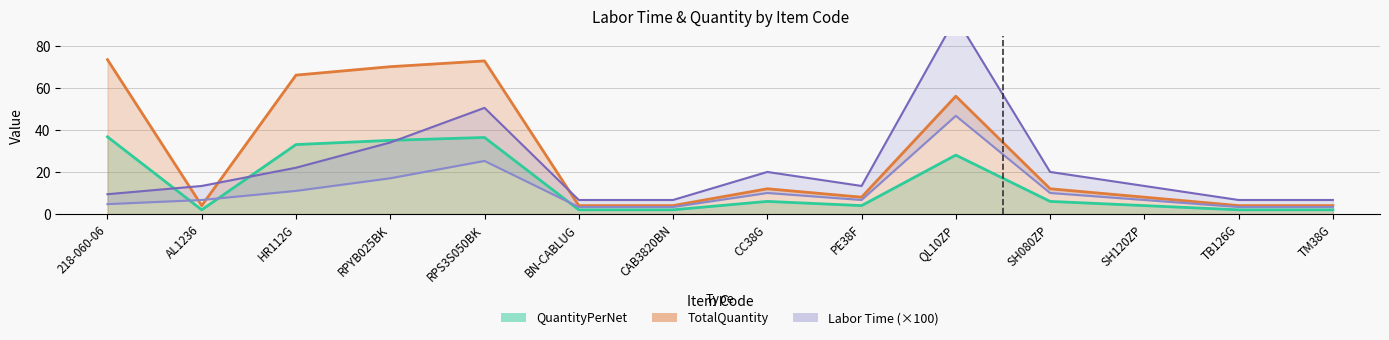

What is the maximum value shown in the chart?

93.3